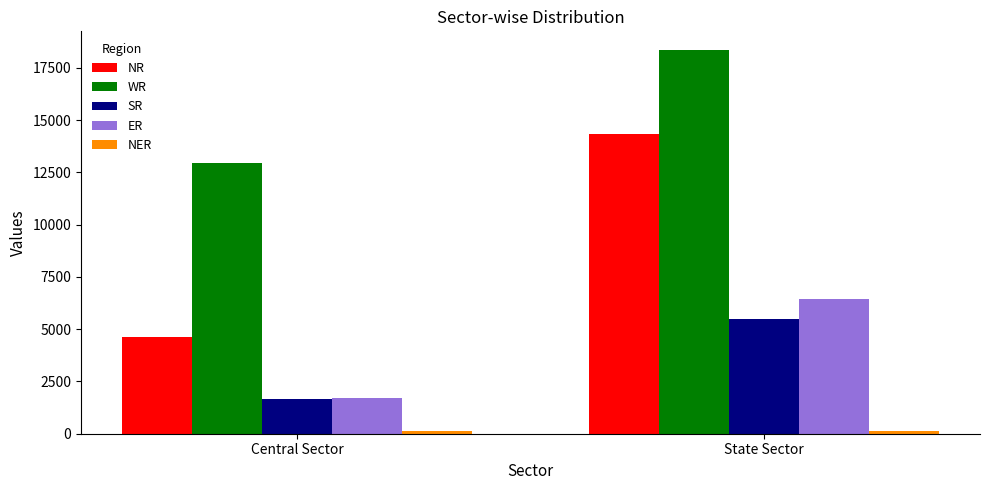

Is it true that SR equals 5487 at State Sector?

True